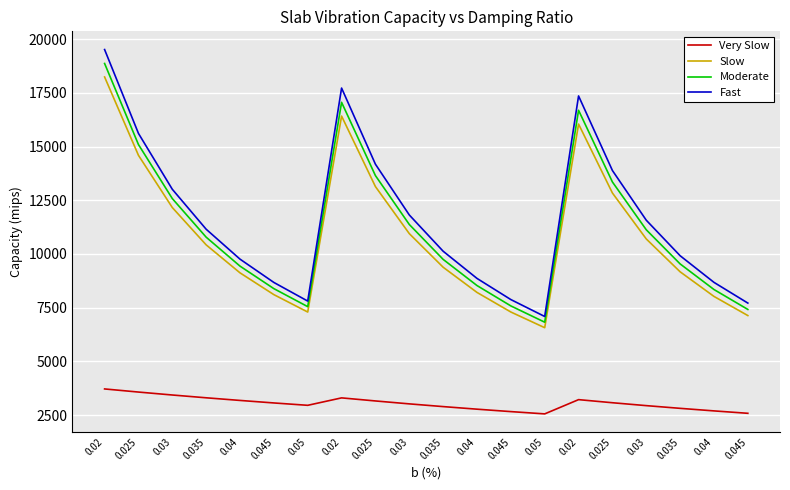

What is the label of the 20th point from the left?

0.045